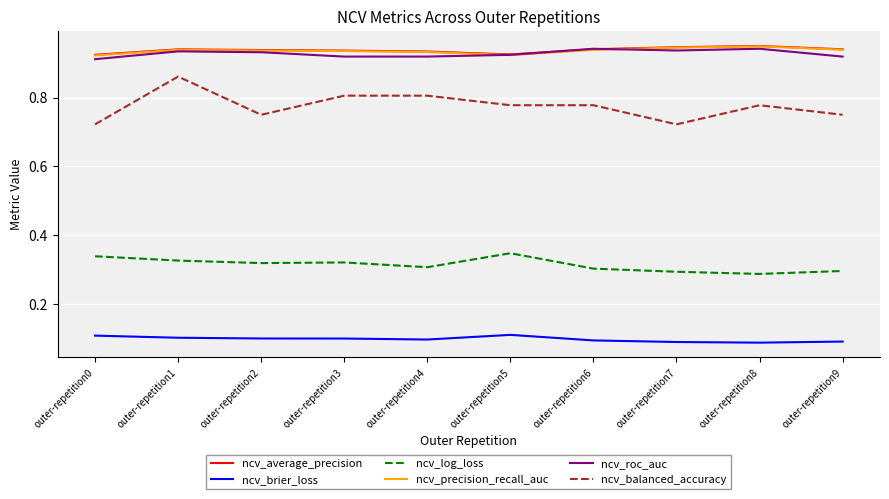

Which series has the largest range (max minus min)?

ncv_balanced_accuracy